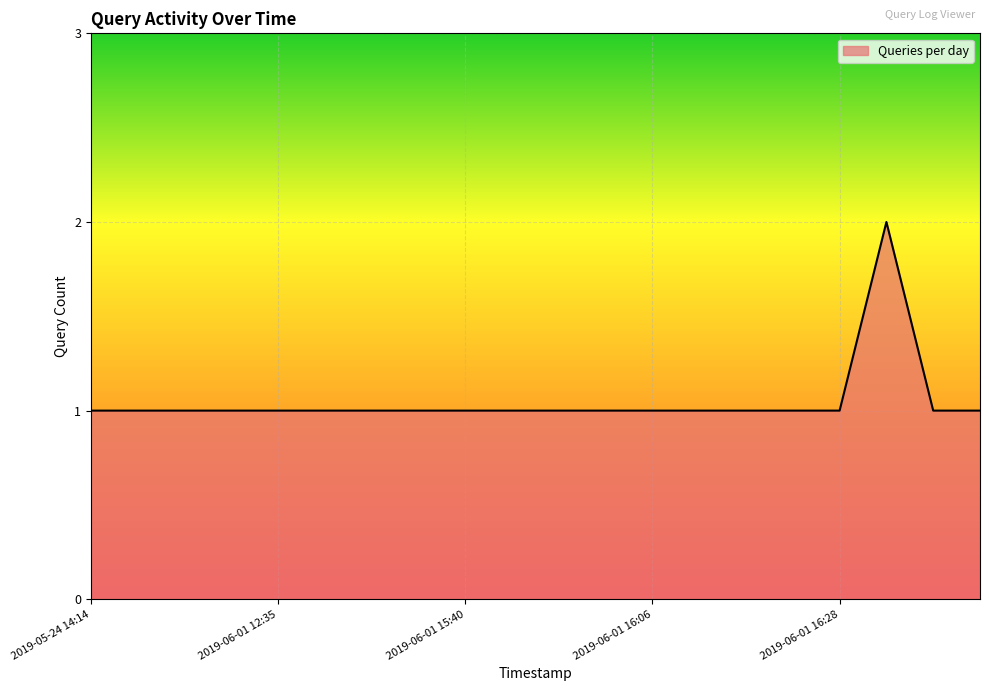

How many interior local peaks (higher than both neighbors) does the data have?

1